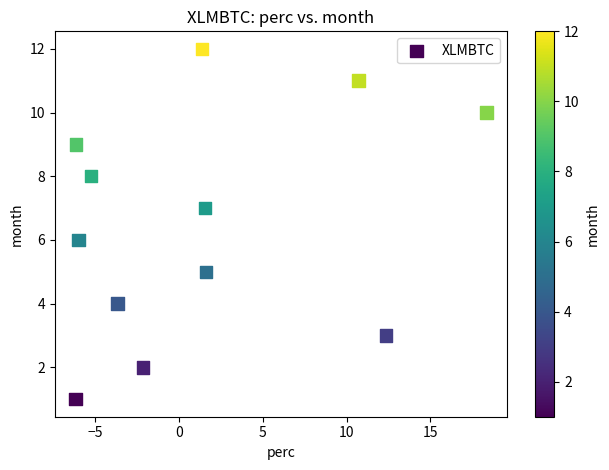

What is the range of Y values (max minus min)?

11